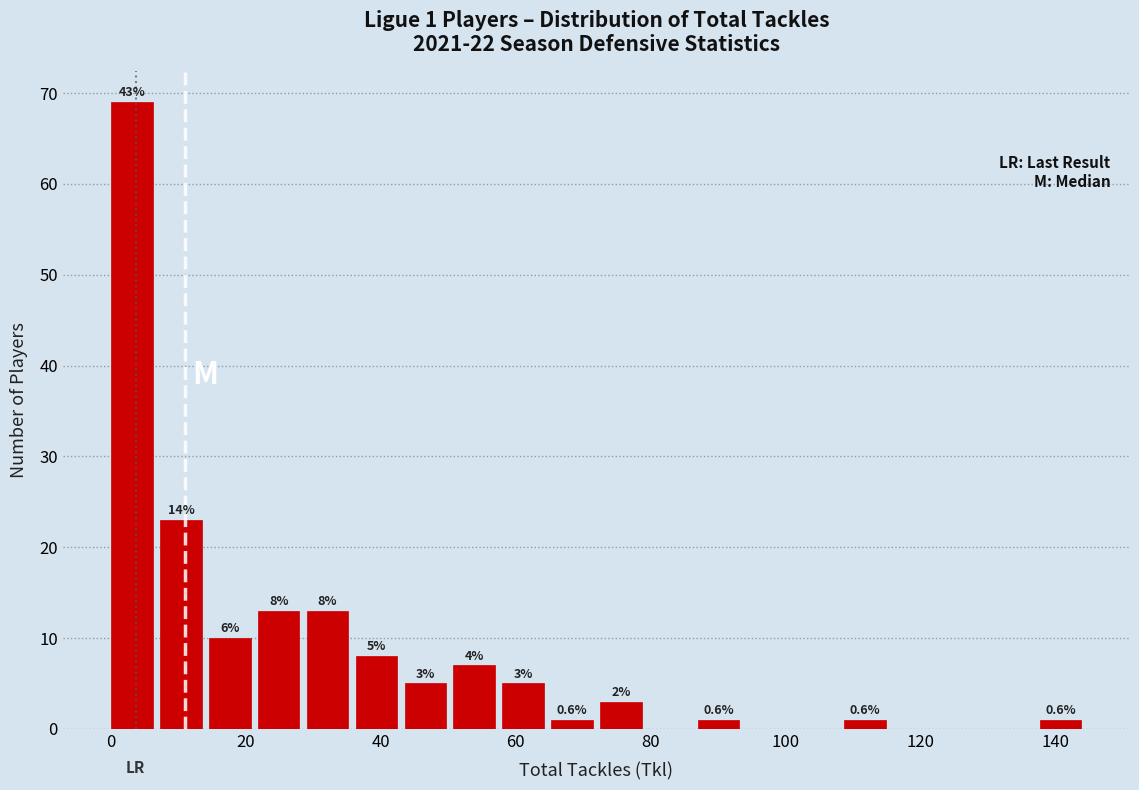

Around what value on the x-axis is the tallest bar? Give the approximate position of its centre, as read against the axis.

4